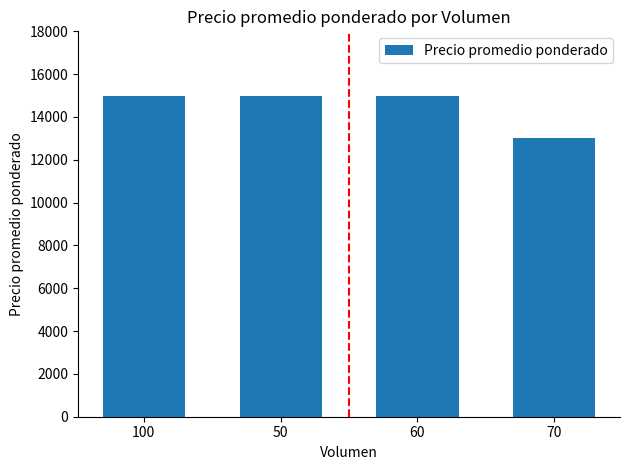

True or false: the data shows 15000 at 100.

True